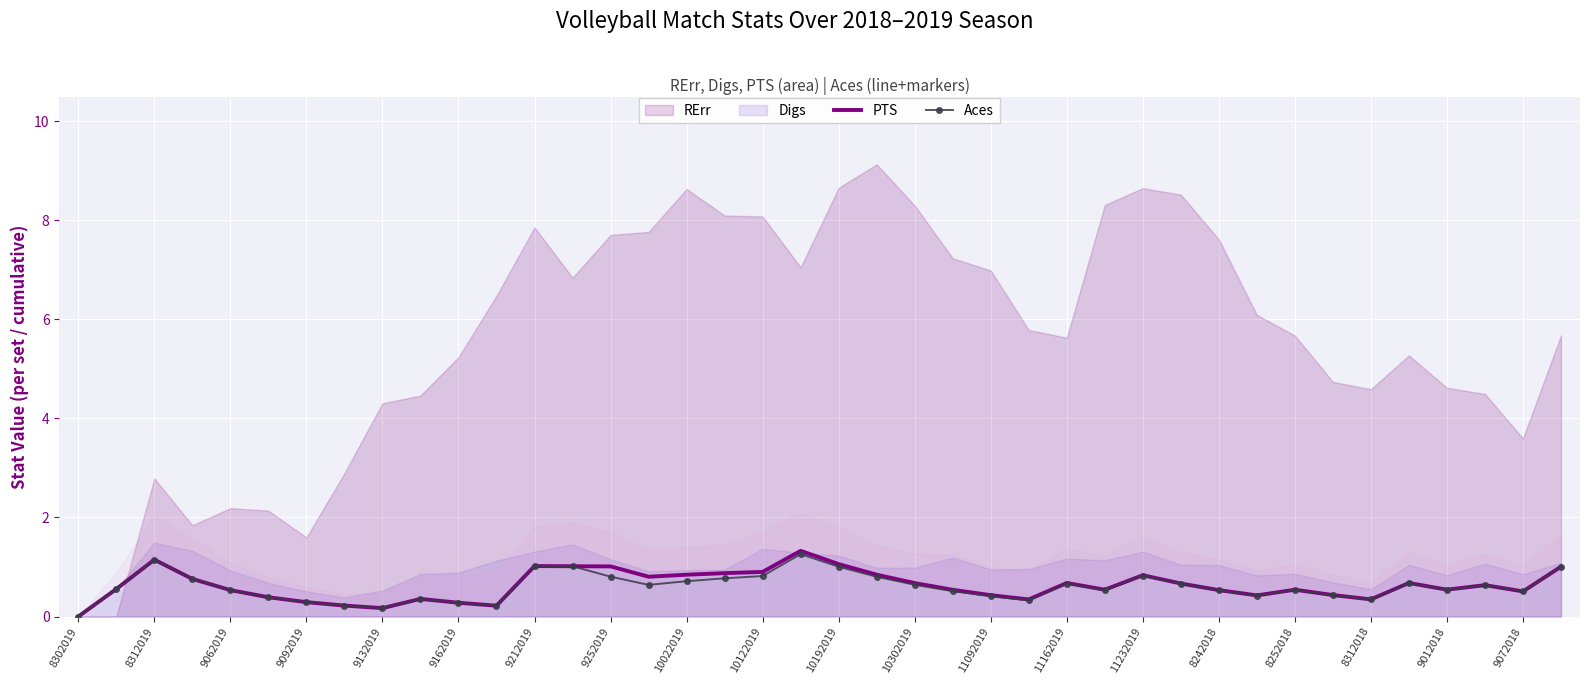

What is the value of the Aces point at the 22nd from the left?

0.8